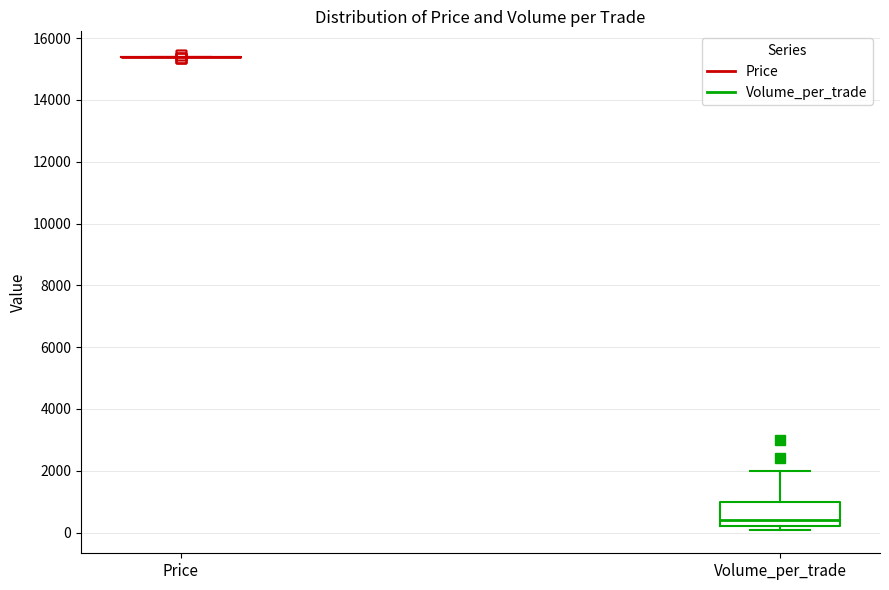

Where is the lower edge of the box for Volume_per_trade on the y-axis? The values are not printed on the chart, so give them approximately, as read against the axis.

200